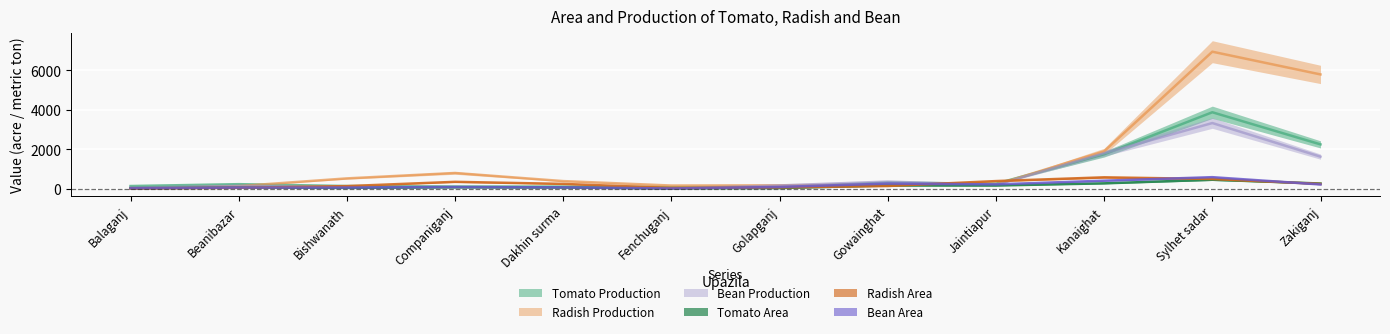

How many interior local valleys does the Bean Production series have?

3